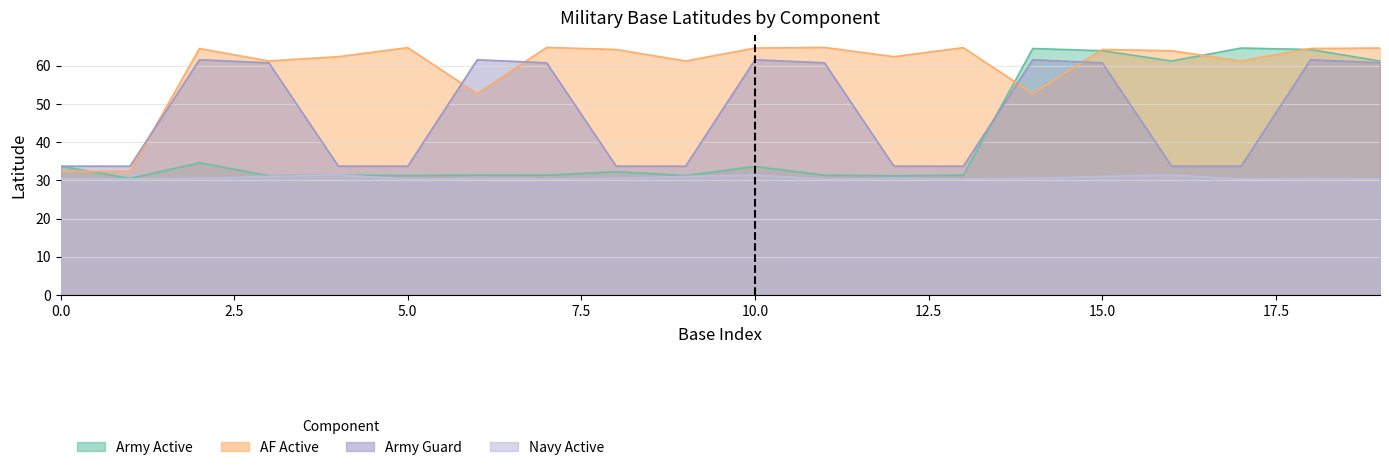

At which category does Navy Active reach its first local peak?

4